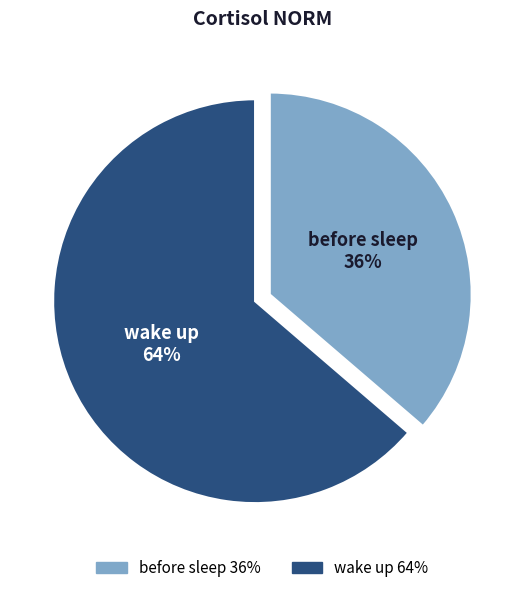

Count the number of slices in the pie.

2